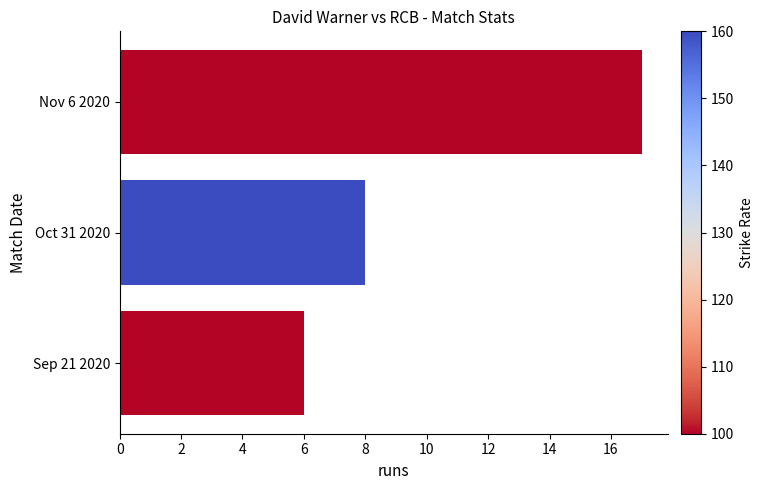

What is the change in value from Nov 6 2020 to Oct 31 2020?

-9